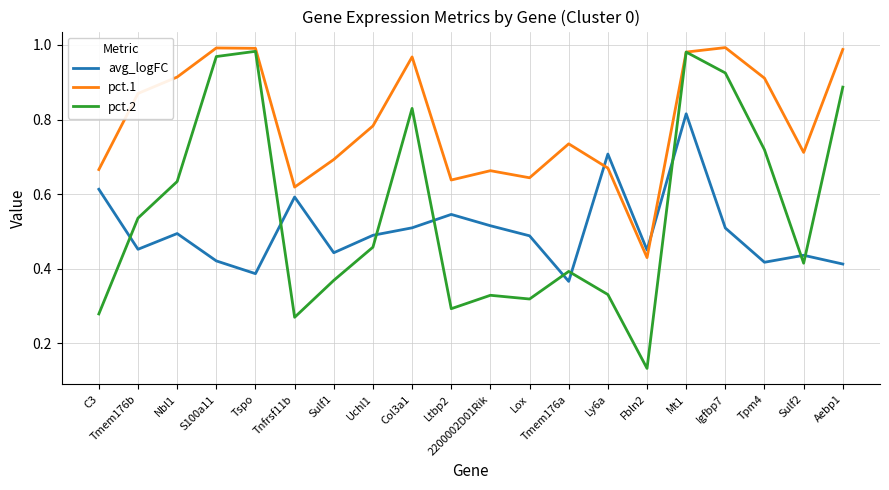

Which category has the lowest value across all series?

Fbln2